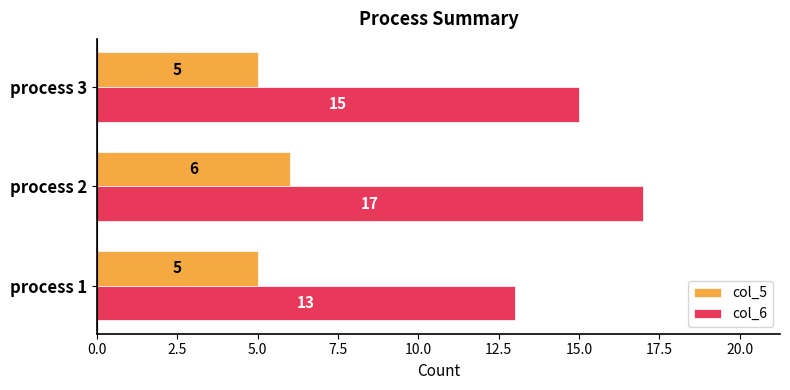

Is it true that col_6 equals 13 at process 1?

True